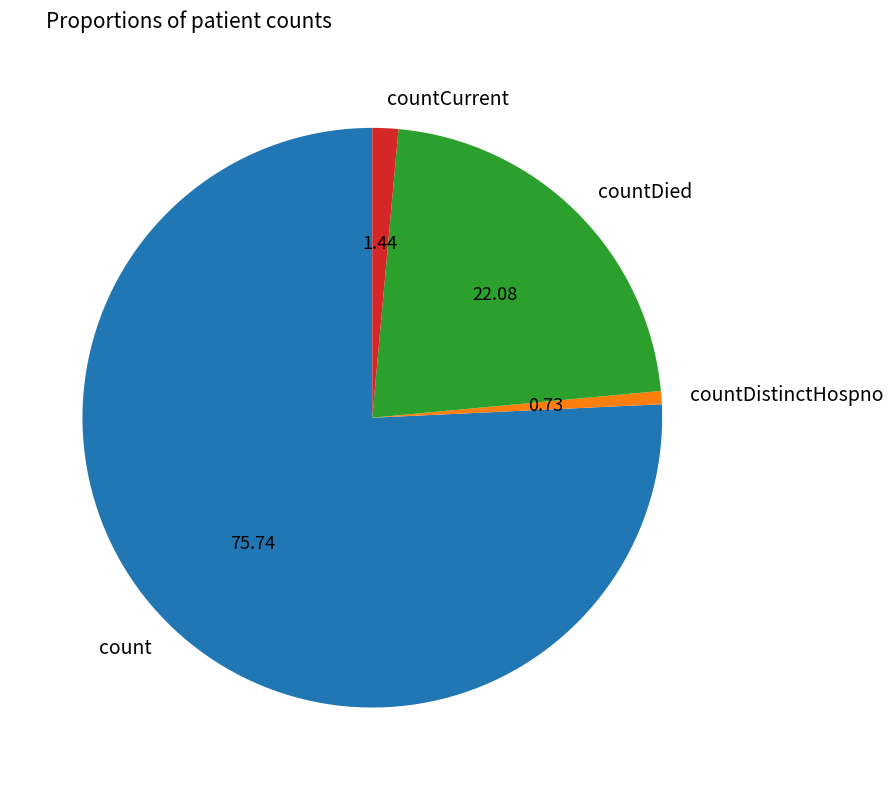

Is countDied the majority of the pie?

No